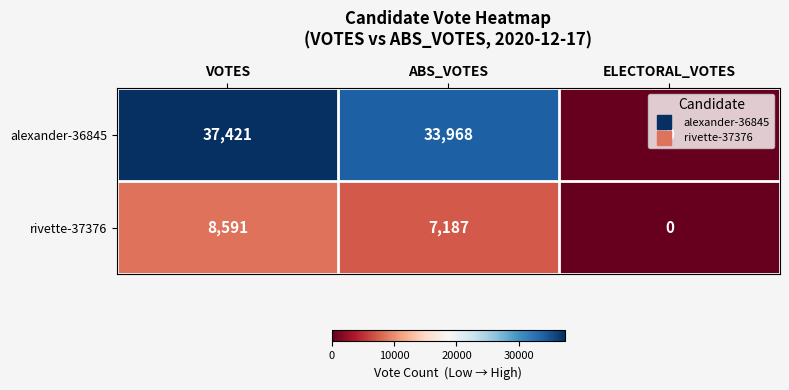

List the series in order of their overall mean, highest first.

alexander-36845, rivette-37376